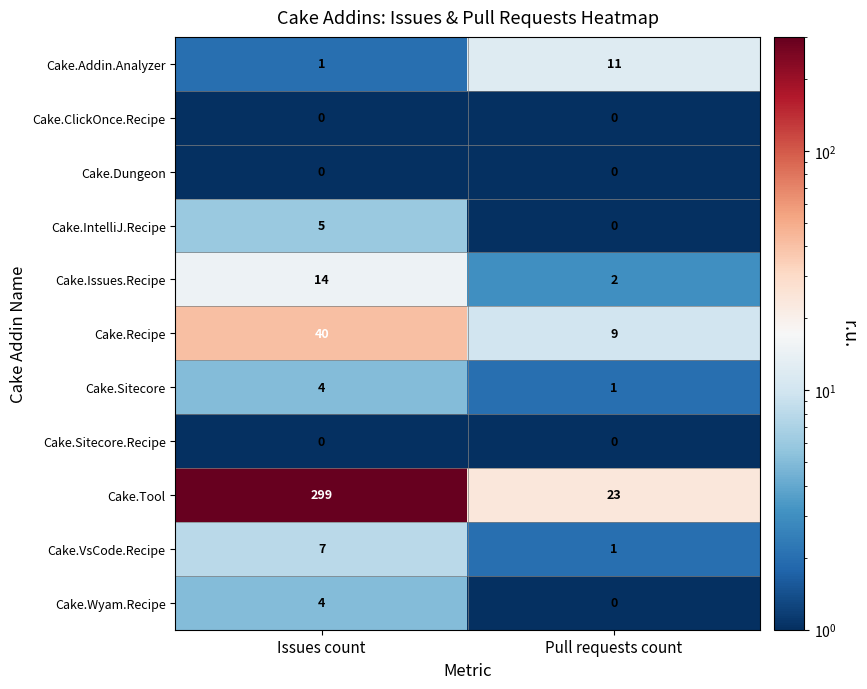

Reading left to right, list all the values displayed in this chart.

Cake.Addin.Analyzer: 1	11
Cake.ClickOnce.Recipe: 0	0
Cake.Dungeon: 0	0
Cake.IntelliJ.Recipe: 5	0
Cake.Issues.Recipe: 14	2
Cake.Recipe: 40	9
Cake.Sitecore: 4	1
Cake.Sitecore.Recipe: 0	0
Cake.Tool: 299	23
Cake.VsCode.Recipe: 7	1
Cake.Wyam.Recipe: 4	0